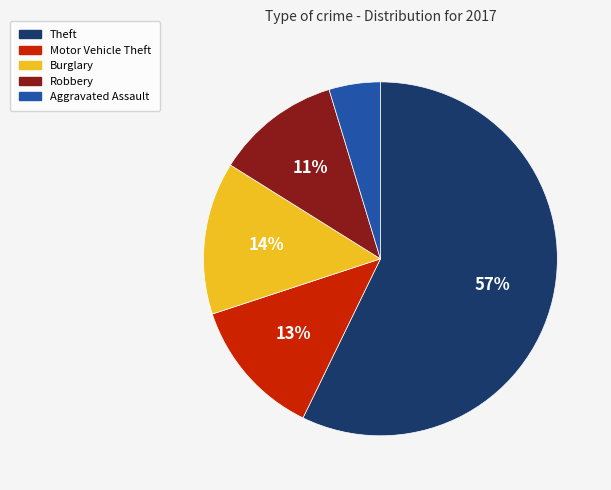

Rank the categories by value from highest to lowest.

Theft, Burglary, Motor Vehicle Theft, Robbery, Aggravated Assault